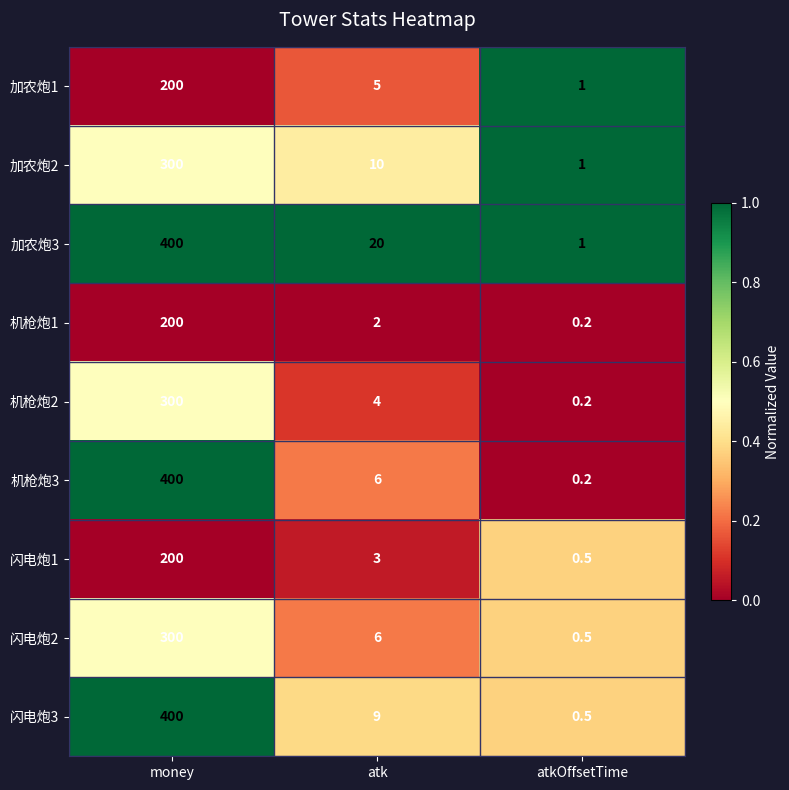

At which label is 闪电炮2 closest to 150?

atk